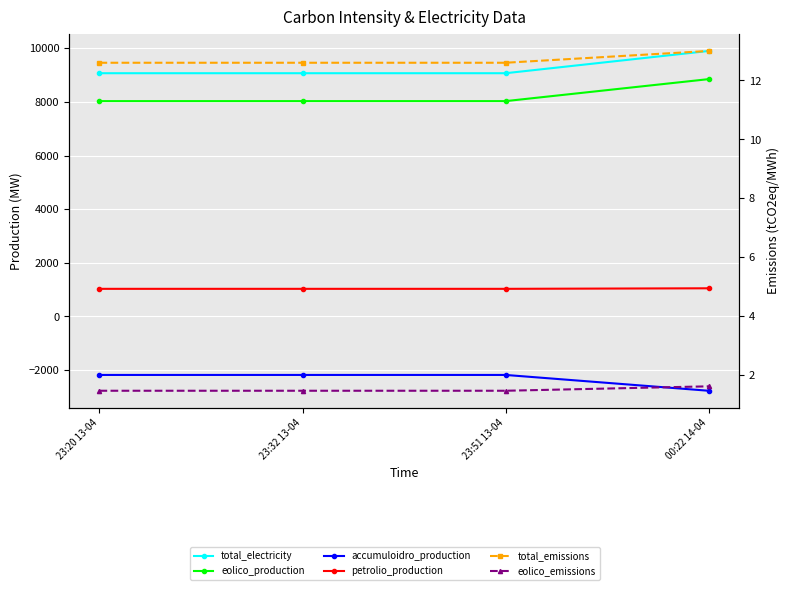

True or false: total_electricity and eolico_production intersect in this chart.

False